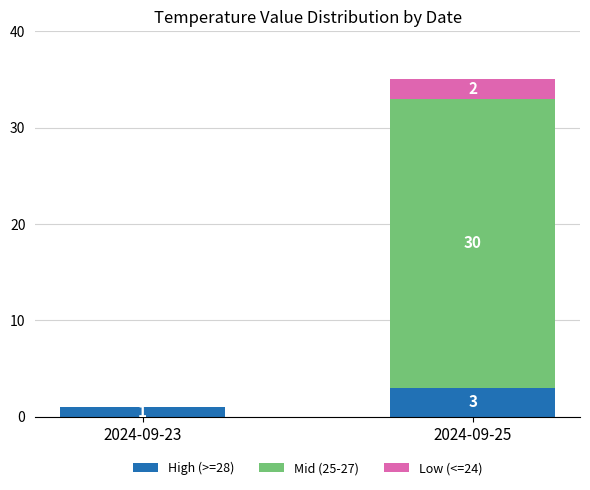

At which label is High (>=28) closest to 2?

2024-09-23